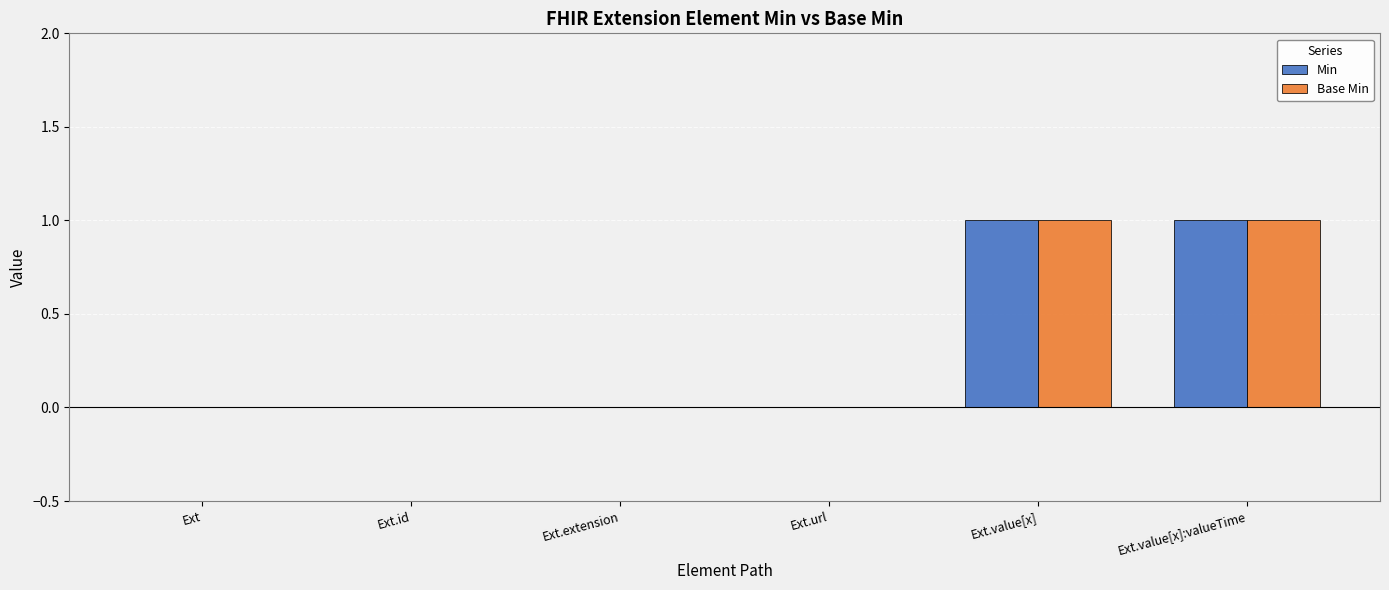

The Min series shows 1 at Ext.extension. True or false?

False